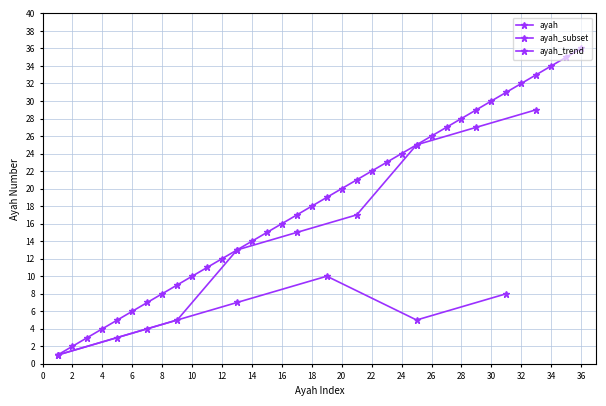

Is this an area chart (filled region under the line)?

No